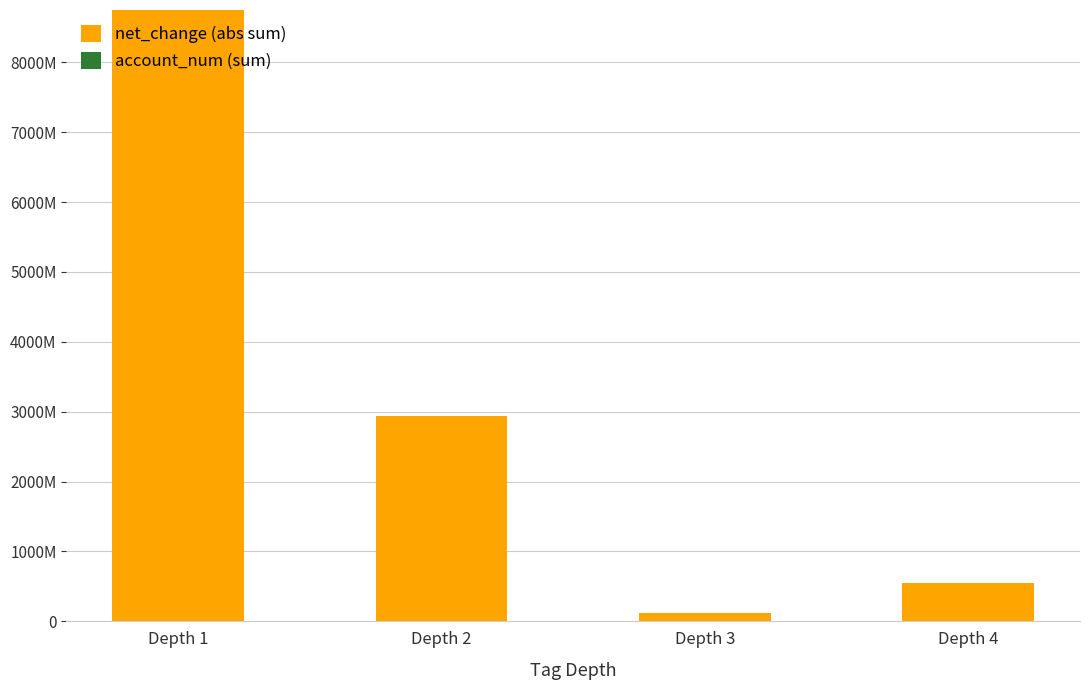

The account_num (sum) series shows 23145 at Depth 3. True or false?

False